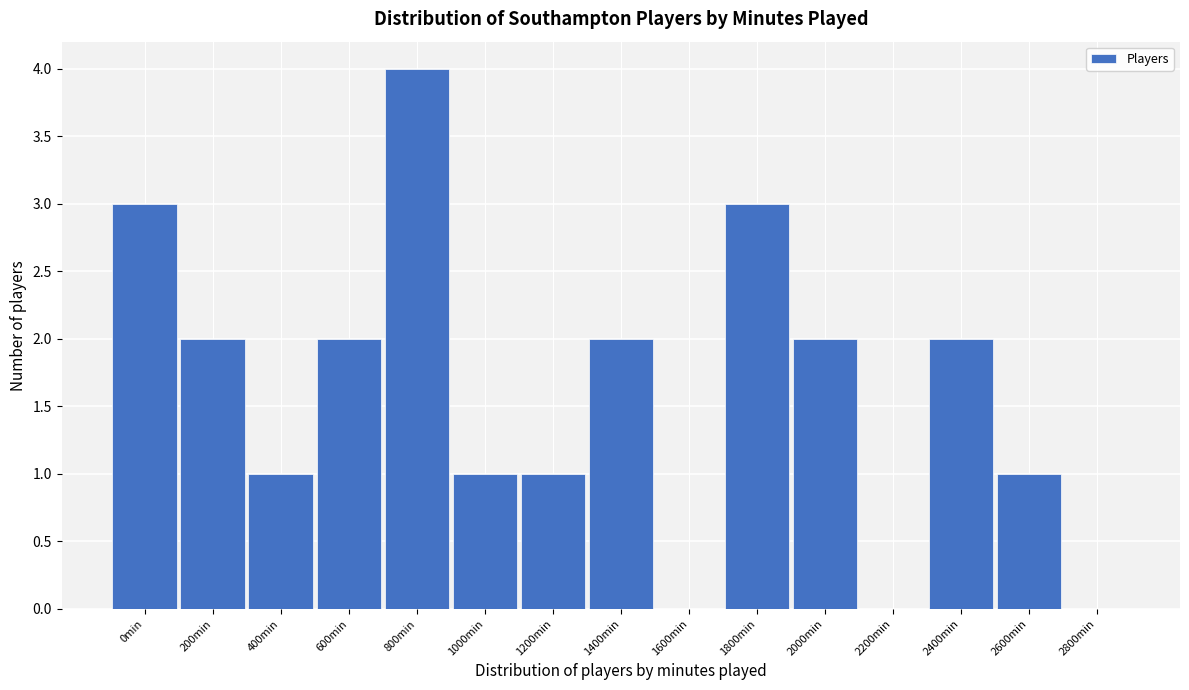

Reading right to left, extract all data points from this chart.

2800min=0	2600min=1	2400min=2	2200min=0	2000min=2	1800min=3	1600min=0	1400min=2	1200min=1	1000min=1	800min=4	600min=2	400min=1	200min=2	0min=3